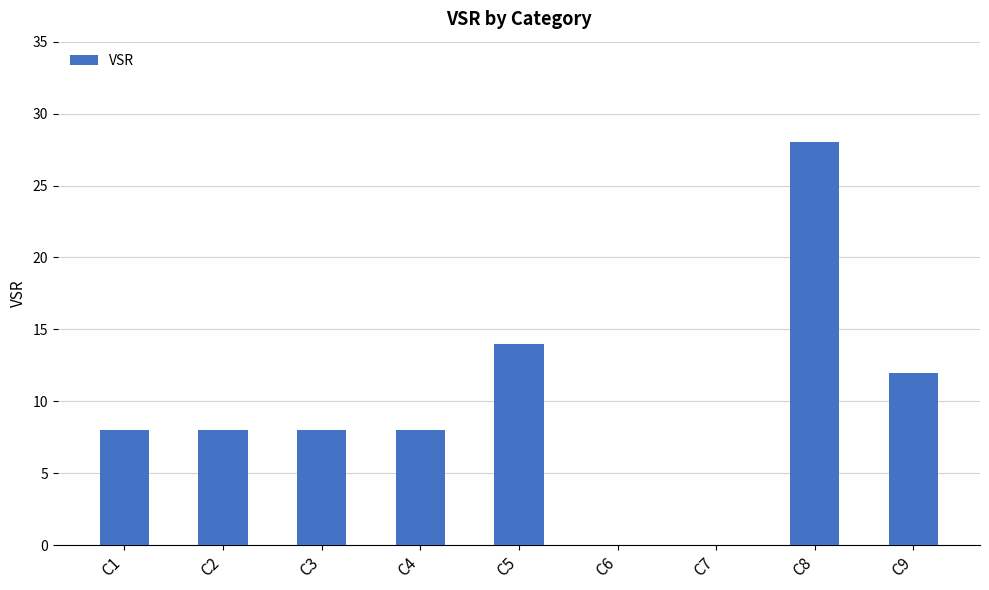

Approximately how many times larger is the value at C4 compared to C5?

0.6